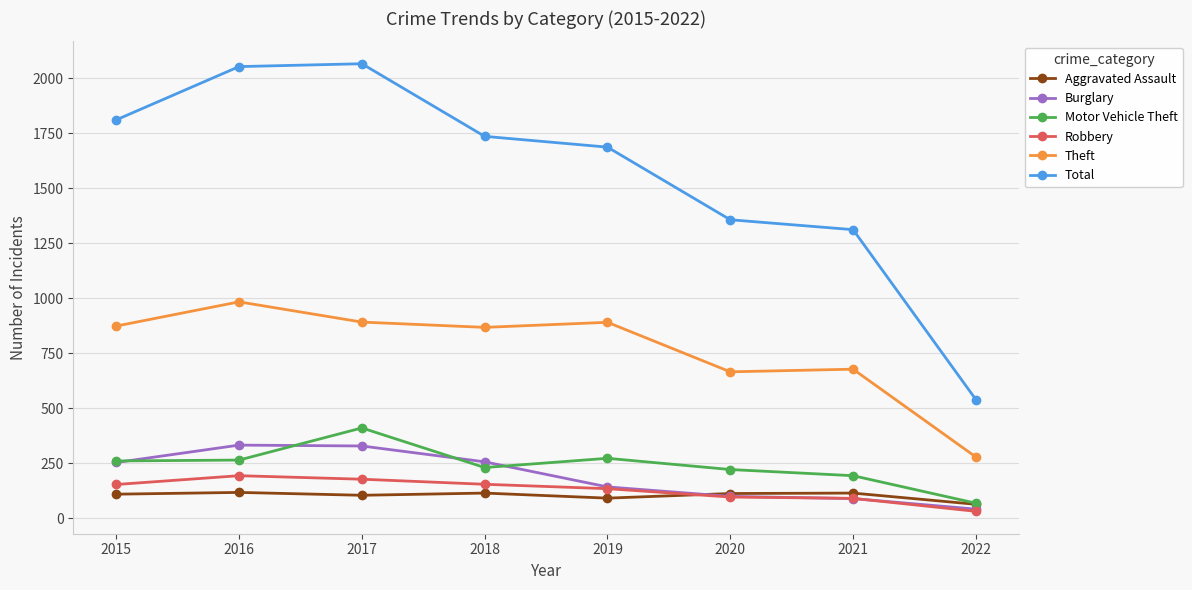

What is the spread (max minus min) of values at 2019?

1595